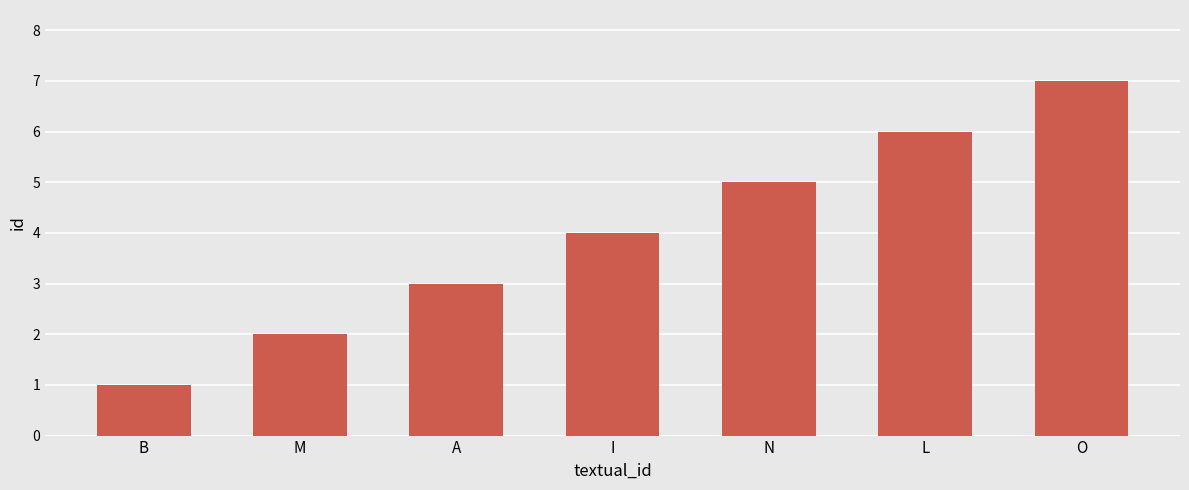

How many data points are less than 4?

3